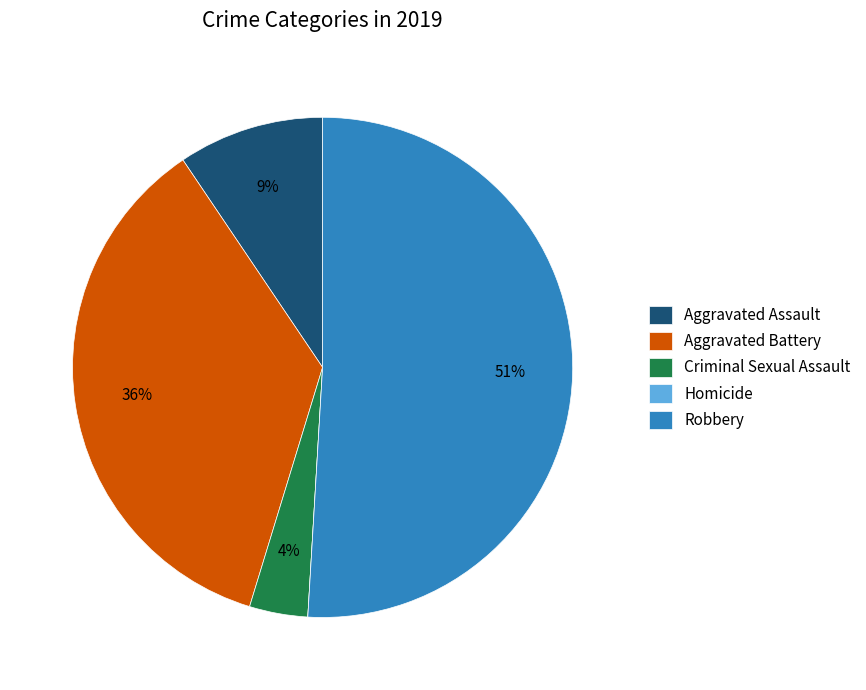

True or false: Criminal Sexual Assault accounts for 11% of the total.

False